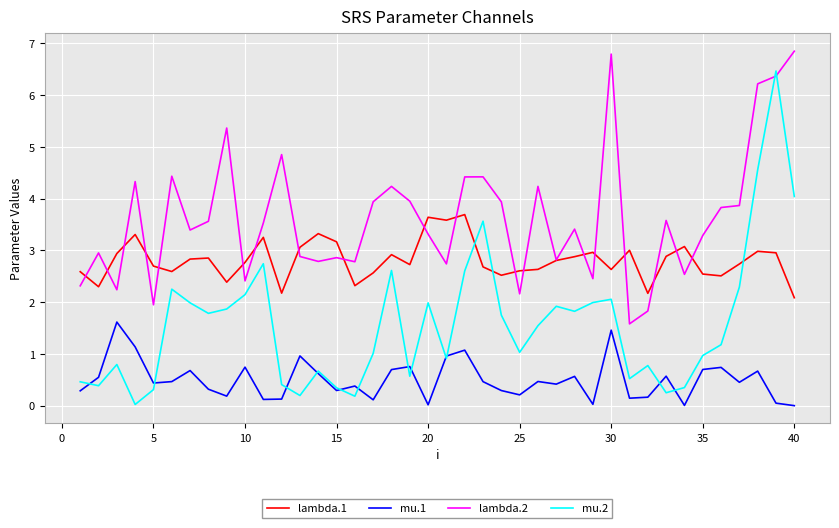

True or false: mu.1 and lambda.2 cross at least once.

False